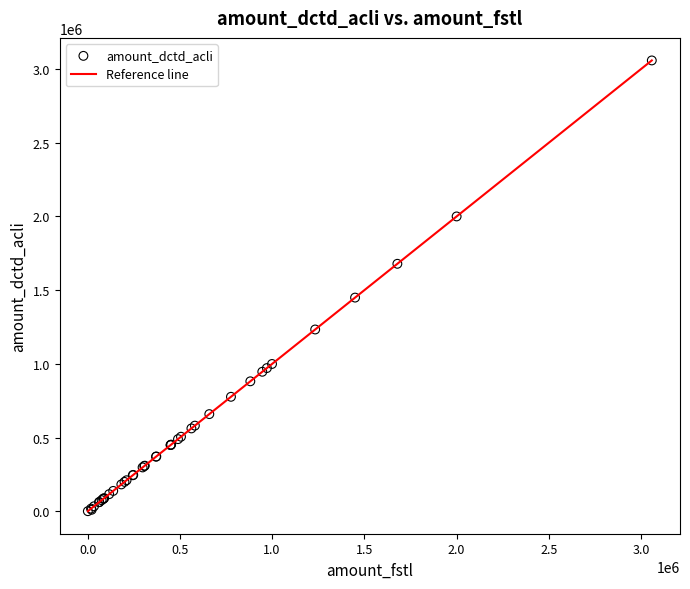

What Y value in the scatter plot is closest to 1529599?

1449630